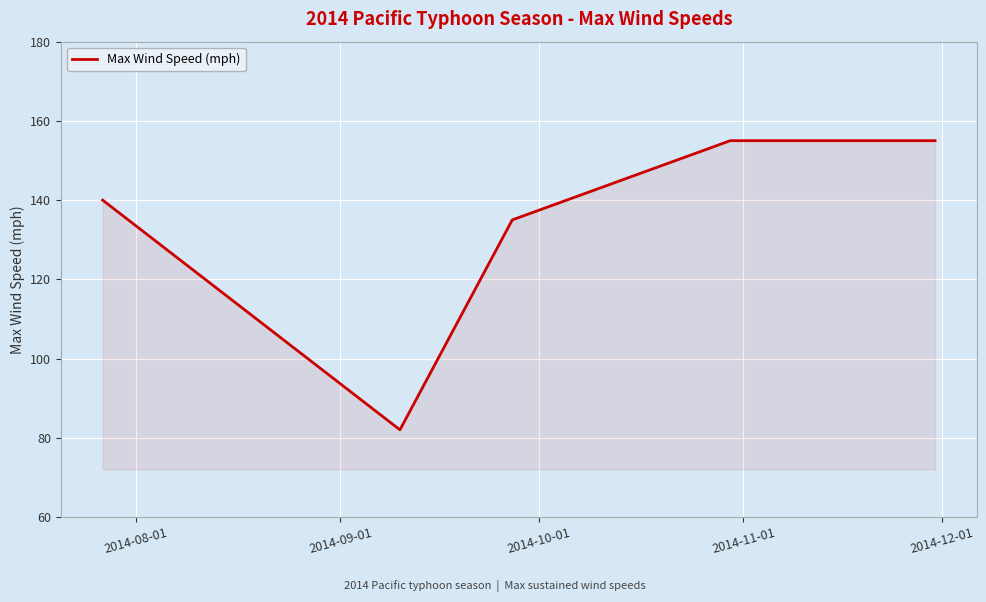

What is the maximum value shown in the chart?

155